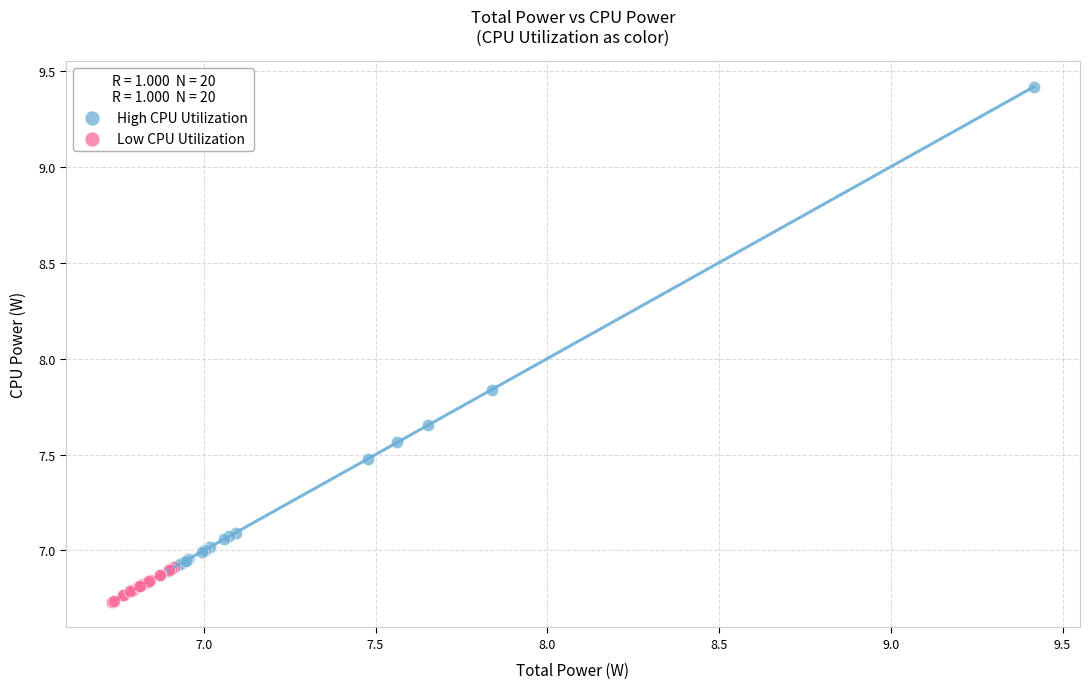

Which series contains the lowest Y value?

Low CPU Utilization